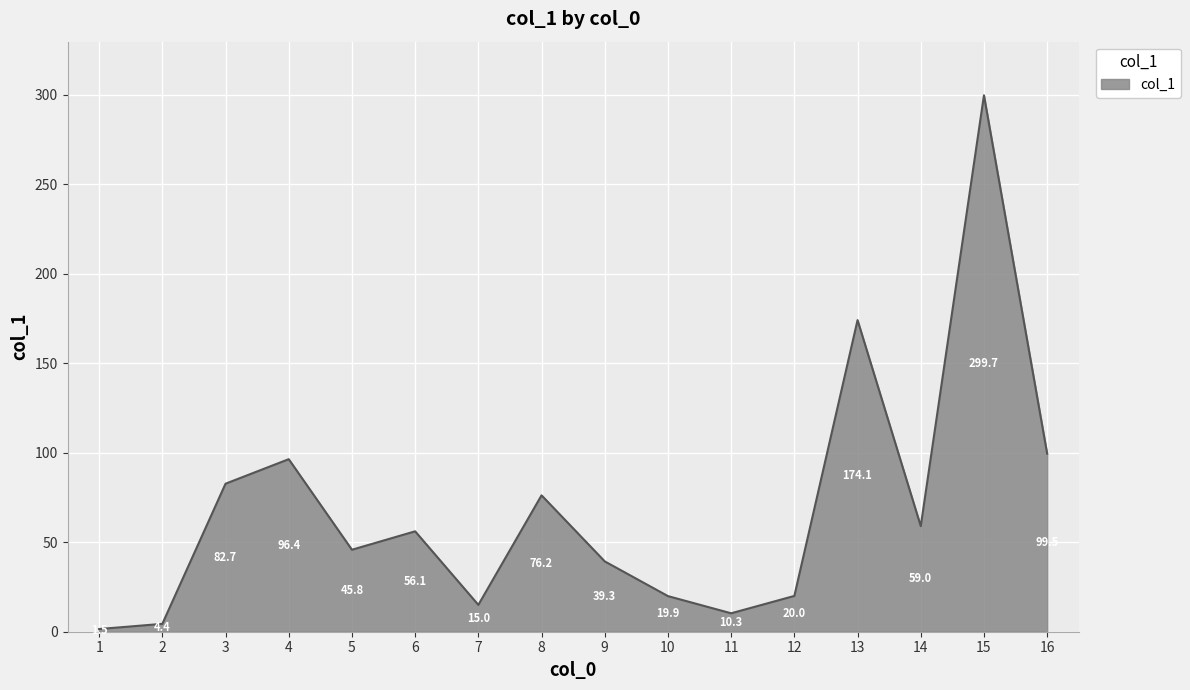

Which has a higher value, 10 or 5?

5